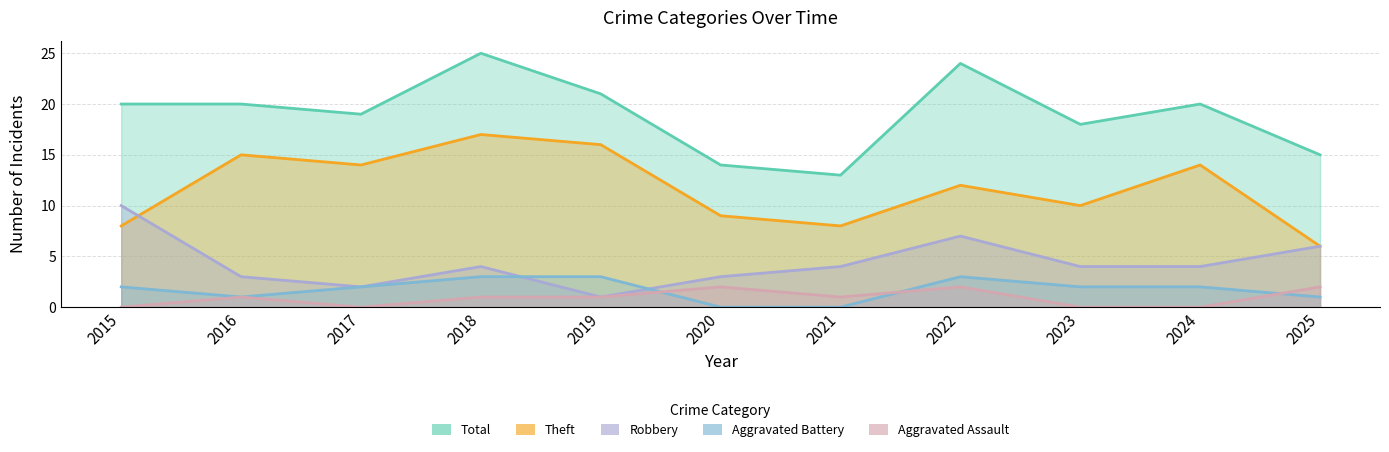

At which label is Aggravated Assault closest to 1?

2016